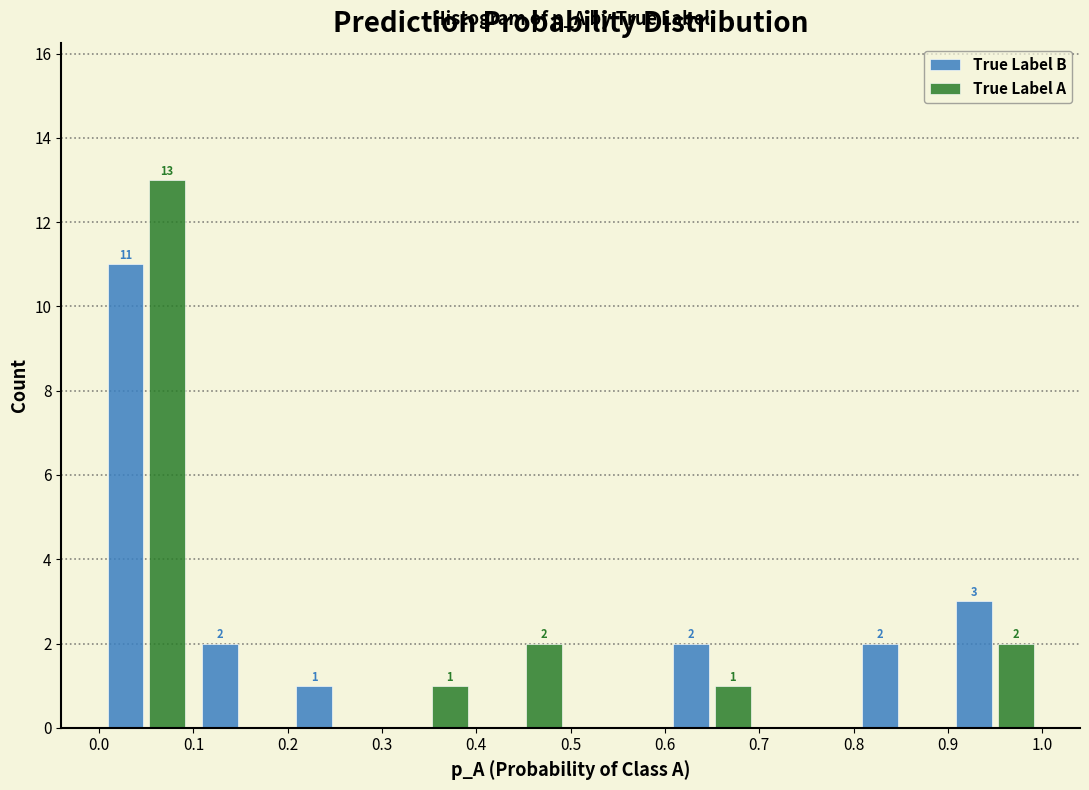

In the True Label B series, which range on the x-axis has the tallest bar?

0.0 to 0.1